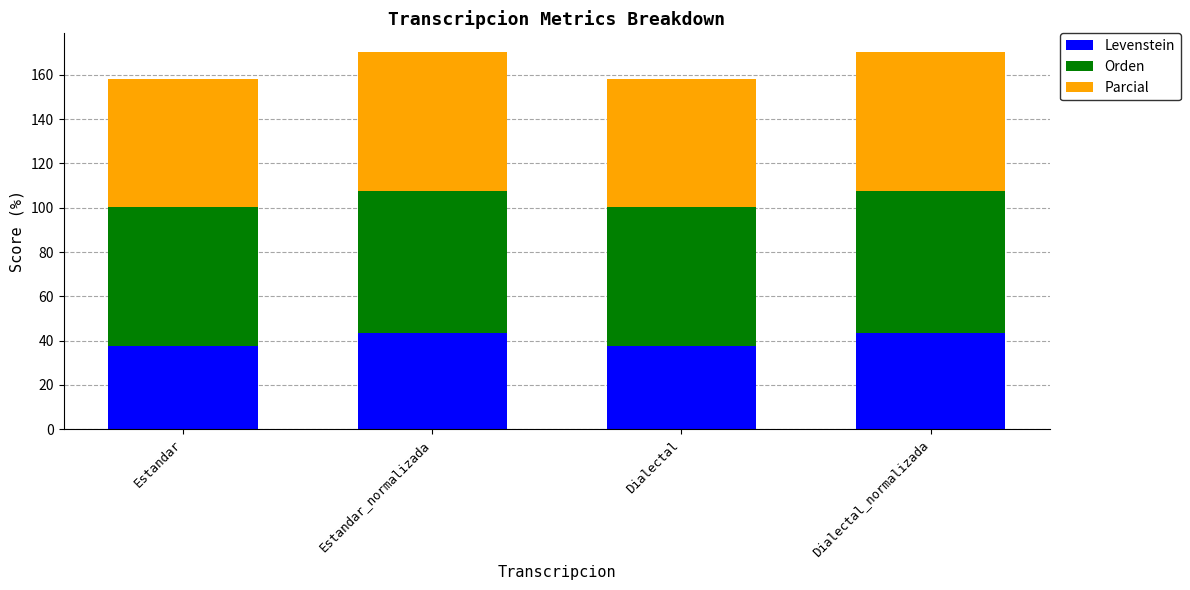

What is the minimum value for Levenstein?

37.8